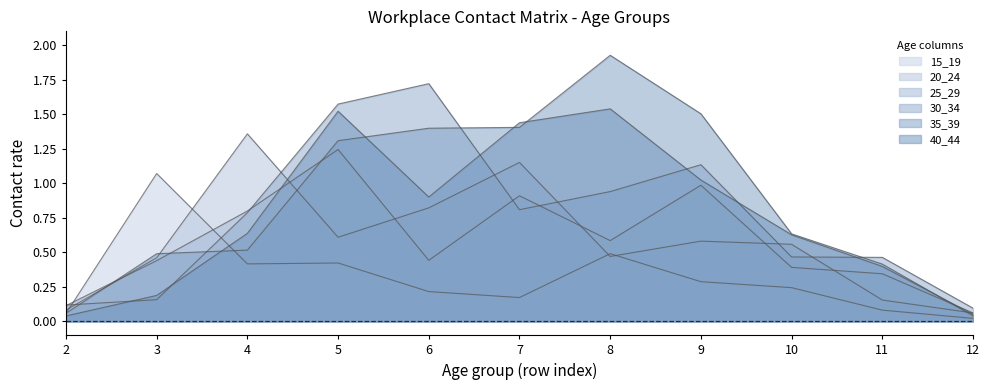

Which series ends up on top after the final intersection of 35_39 and 30_34?

30_34